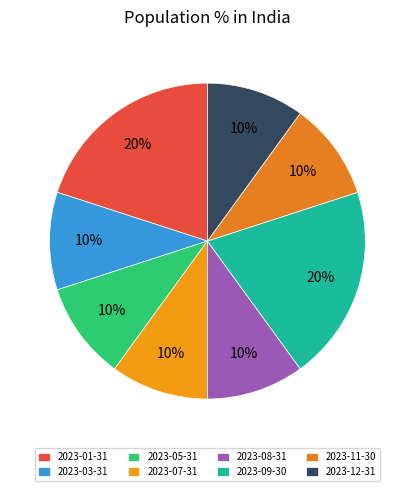

Which has a higher value, 2023-08-31 or 2023-11-30?

2023-08-31